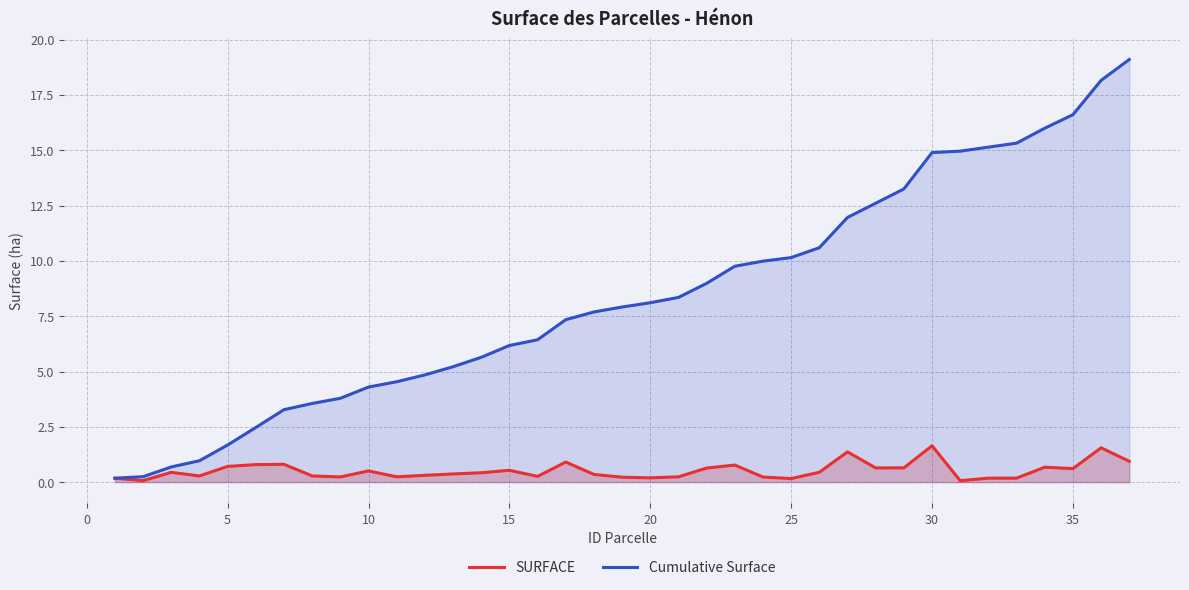

What is the value of the Cumulative Surface point at the 37th from the left?

19.1